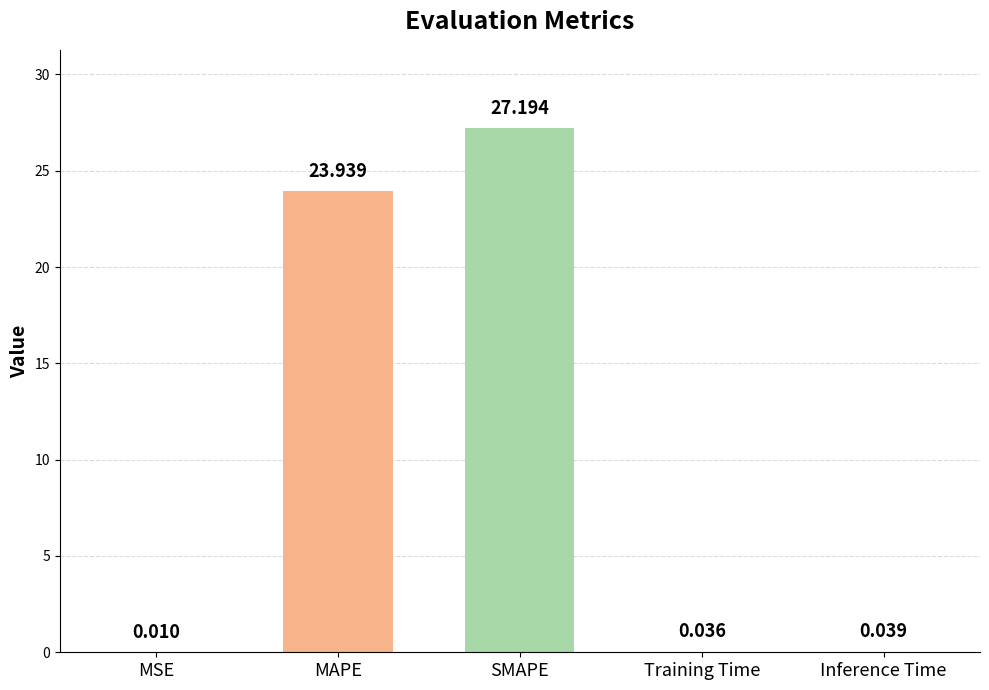

Which label corresponds to the largest value in the chart?

SMAPE